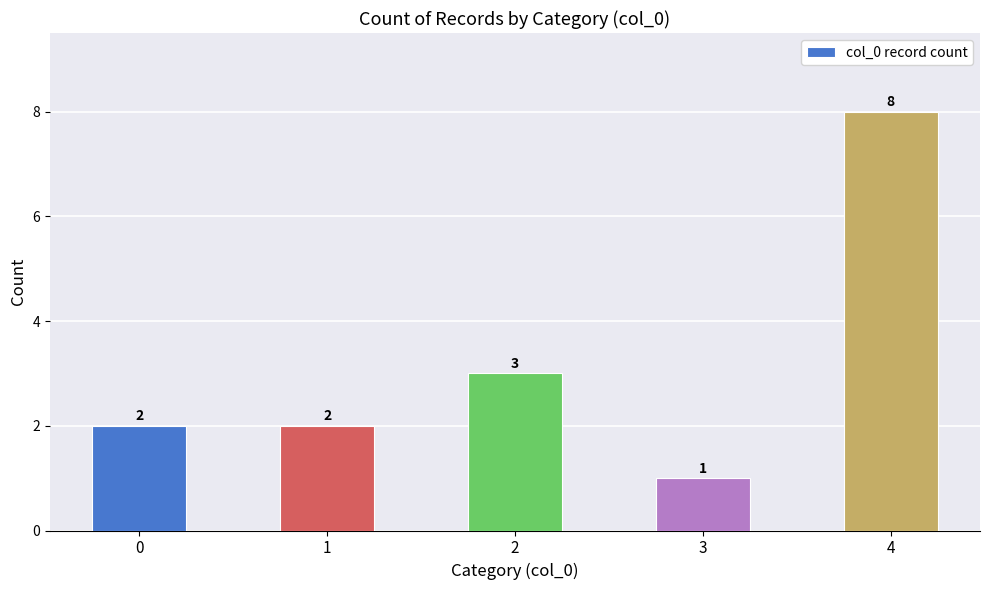

Are the bars grouped side by side (vs. stacked)?

No